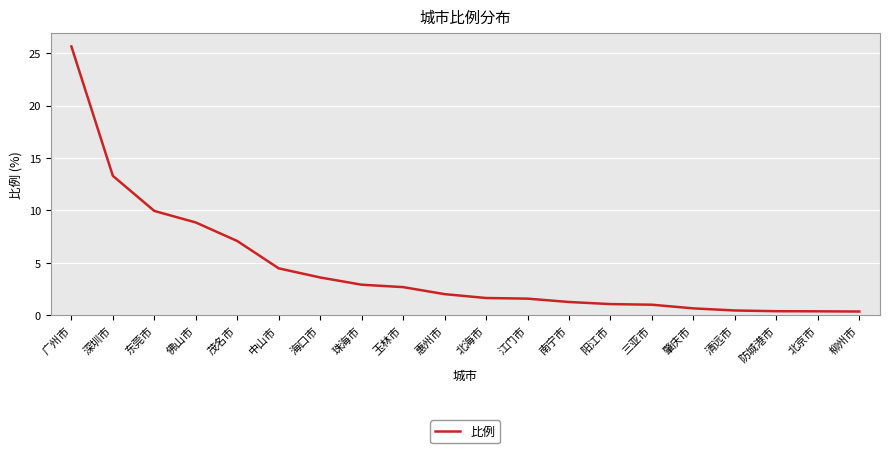

Approximately how many times larger is the value at 佛山市 compared to 惠州市?

4.4